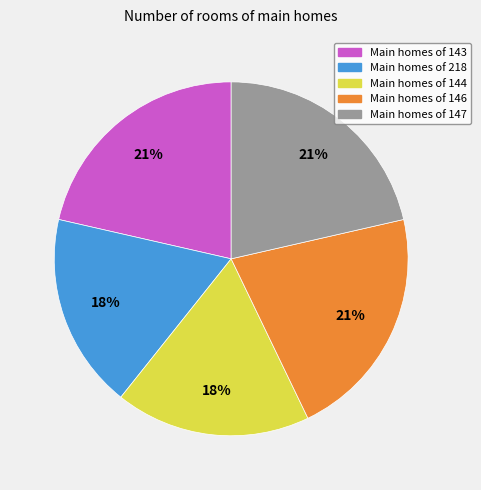

To the nearest percent, what is the average slice percentage?

20%